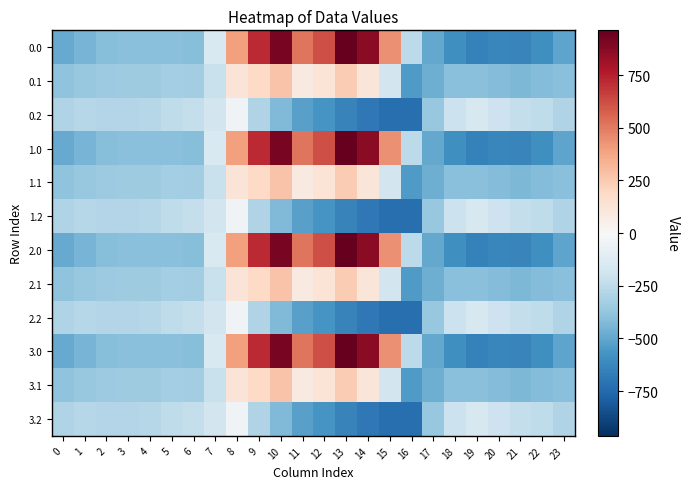

Reading left to right, extract all data points from this chart.

0.0: 0=-482.0	1=-449.5	2=-410.3	3=-404.4	4=-404.9	5=-403.8	6=-408.0	7=-150.1	8=395.3	9=716.9	10=916.2	11=516.0	12=619.4	13=962.7	14=870.3	15=443.0	16=-250.9	17=-494.8	18=-586.7	19=-649.2	20=-629.9	21=-638.4	22=-592.3	23=-511.3
0.1: 0=-384.6	1=-361.1	2=-347.9	3=-342.7	4=-339.6	5=-325.7	6=-332.2	7=-217.1	8=125.2	9=191.1	10=274.1	11=87.0	12=134.6	13=241.5	14=113.7	15=-173.1	16=-547.3	17=-466.6	18=-405.4	19=-400.2	20=-414.5	21=-432.4	22=-419.9	23=-399.4
0.2: 0=-287.1	1=-272.7	2=-285.5	3=-281.0	4=-274.4	5=-245.0	6=-228.8	7=-176.6	8=-35.3	9=-288.5	10=-423.5	11=-520.6	12=-571.2	13=-640.4	14=-687.4	15=-725.8	16=-726.6	17=-362.4	18=-210.0	19=-151.0	20=-199.2	21=-226.4	22=-247.4	23=-287.5
1.0: 0=-482.0	1=-449.5	2=-410.3	3=-404.4	4=-404.9	5=-403.8	6=-408.0	7=-150.1	8=395.3	9=716.9	10=916.2	11=516.0	12=619.4	13=962.7	14=870.3	15=443.0	16=-250.9	17=-494.8	18=-586.7	19=-649.2	20=-629.9	21=-638.4	22=-592.3	23=-511.3
1.1: 0=-384.6	1=-361.1	2=-347.9	3=-342.7	4=-339.6	5=-325.7	6=-332.2	7=-217.1	8=125.2	9=191.1	10=274.1	11=87.0	12=134.6	13=241.5	14=113.7	15=-173.1	16=-547.3	17=-466.6	18=-405.4	19=-400.2	20=-414.5	21=-432.4	22=-419.9	23=-399.4
1.2: 0=-287.1	1=-272.7	2=-285.5	3=-281.0	4=-274.4	5=-245.0	6=-228.8	7=-176.6	8=-35.3	9=-288.5	10=-423.5	11=-520.6	12=-571.2	13=-640.4	14=-687.4	15=-725.8	16=-726.6	17=-362.4	18=-210.0	19=-151.0	20=-199.2	21=-226.4	22=-247.4	23=-287.5
2.0: 0=-482.0	1=-449.5	2=-410.3	3=-404.4	4=-404.9	5=-403.8	6=-408.0	7=-150.1	8=395.3	9=716.9	10=916.2	11=516.0	12=619.4	13=962.7	14=870.3	15=443.0	16=-250.9	17=-494.8	18=-586.7	19=-649.2	20=-629.9	21=-638.4	22=-592.3	23=-511.3
2.1: 0=-384.6	1=-361.1	2=-347.9	3=-342.7	4=-339.6	5=-325.7	6=-332.2	7=-217.1	8=125.2	9=191.1	10=274.1	11=87.0	12=134.6	13=241.5	14=113.7	15=-173.1	16=-547.3	17=-466.6	18=-405.4	19=-400.2	20=-414.5	21=-432.4	22=-419.9	23=-399.4
2.2: 0=-287.1	1=-272.7	2=-285.5	3=-281.0	4=-274.4	5=-245.0	6=-228.8	7=-176.6	8=-35.3	9=-288.5	10=-423.5	11=-520.6	12=-571.2	13=-640.4	14=-687.4	15=-725.8	16=-726.6	17=-362.4	18=-210.0	19=-151.0	20=-199.2	21=-226.4	22=-247.4	23=-287.5
3.0: 0=-482.0	1=-449.5	2=-410.3	3=-404.4	4=-404.9	5=-403.8	6=-408.0	7=-150.1	8=395.3	9=716.9	10=916.2	11=516.0	12=619.4	13=962.7	14=870.3	15=443.0	16=-250.9	17=-494.8	18=-586.7	19=-649.2	20=-629.9	21=-638.4	22=-592.3	23=-511.3
3.1: 0=-384.6	1=-361.1	2=-347.9	3=-342.7	4=-339.6	5=-325.7	6=-332.2	7=-217.1	8=125.2	9=191.1	10=274.1	11=87.0	12=134.6	13=241.5	14=113.7	15=-173.1	16=-547.3	17=-466.6	18=-405.4	19=-400.2	20=-414.5	21=-432.4	22=-419.9	23=-399.4
3.2: 0=-287.1	1=-272.7	2=-285.5	3=-281.0	4=-274.4	5=-245.0	6=-228.8	7=-176.6	8=-35.3	9=-288.5	10=-423.5	11=-520.6	12=-571.2	13=-640.4	14=-687.4	15=-725.8	16=-726.6	17=-362.4	18=-210.0	19=-151.0	20=-199.2	21=-226.4	22=-247.4	23=-287.5